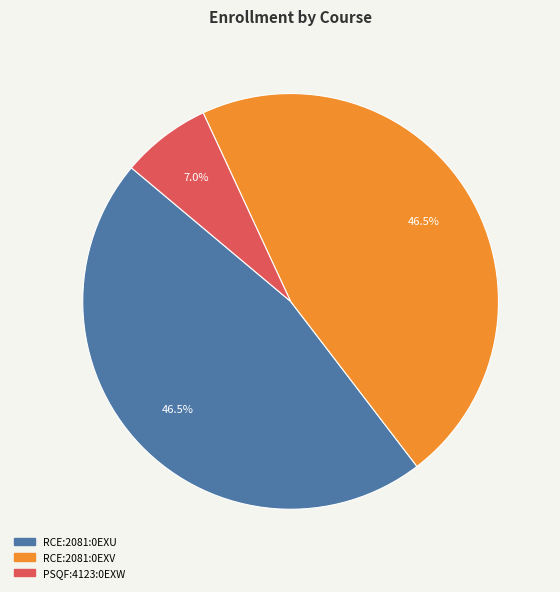

Approximately how many times larger is the value at RCE:2081:0EXV compared to RCE:2081:0EXU?

1.0